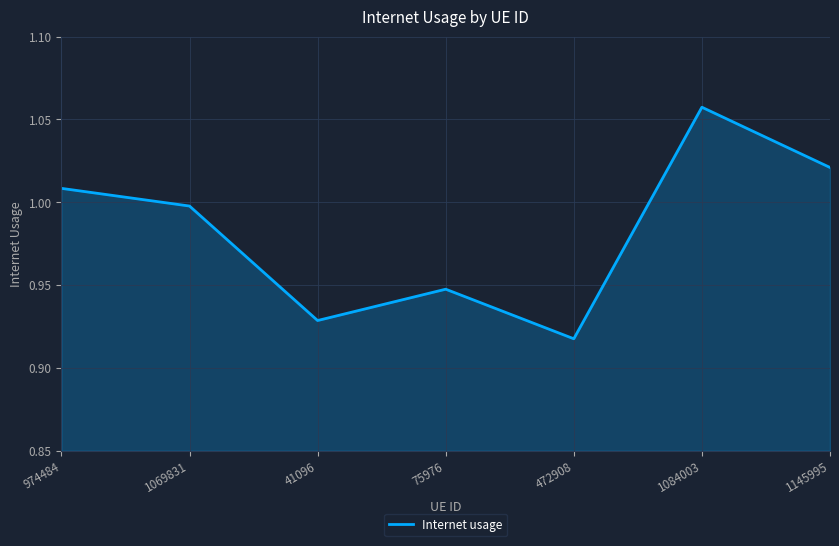

What position from the left is 974484?

1